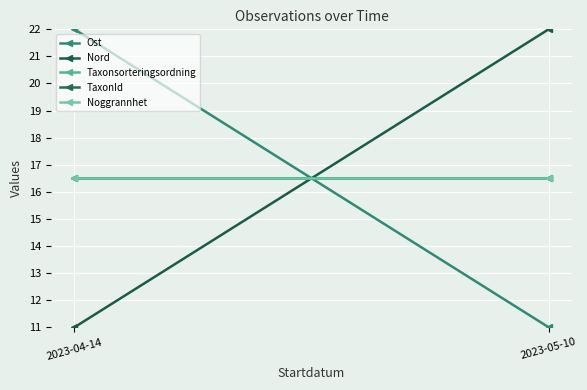

What are all the series names shown in the legend?

Ost, Nord, Taxonsorteringsordning, TaxonId, Noggrannhet